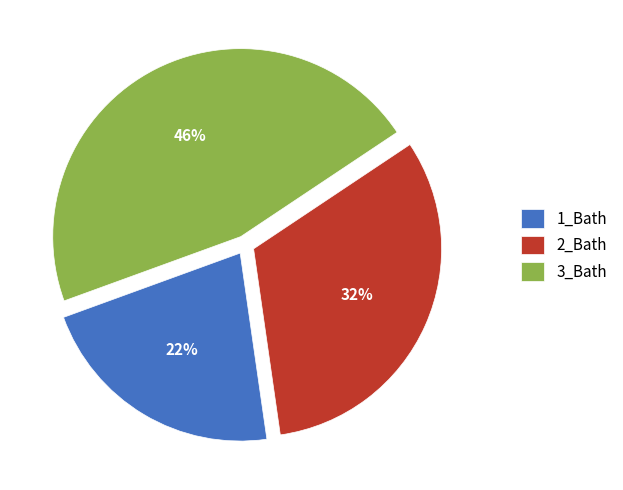

Which has a higher value, 2_Bath or 1_Bath?

2_Bath